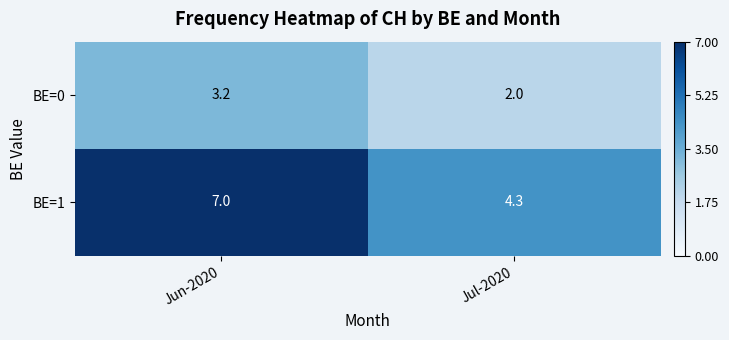

What is the greatest value displayed?

7.0